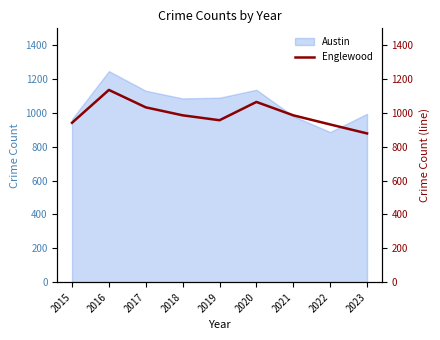

The chart shows a value of 680 at 2021. True or false?

False